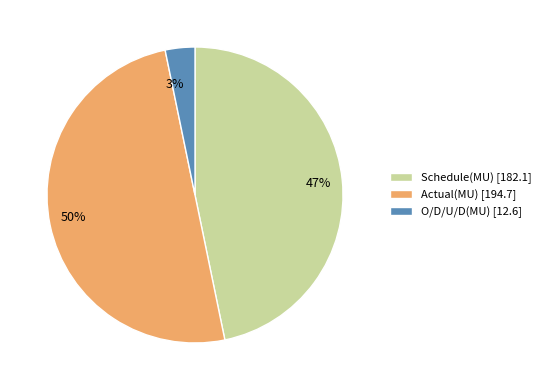

Combined, do Actual(MU) and O/D/U/D(MU) account for over 50%?

Yes